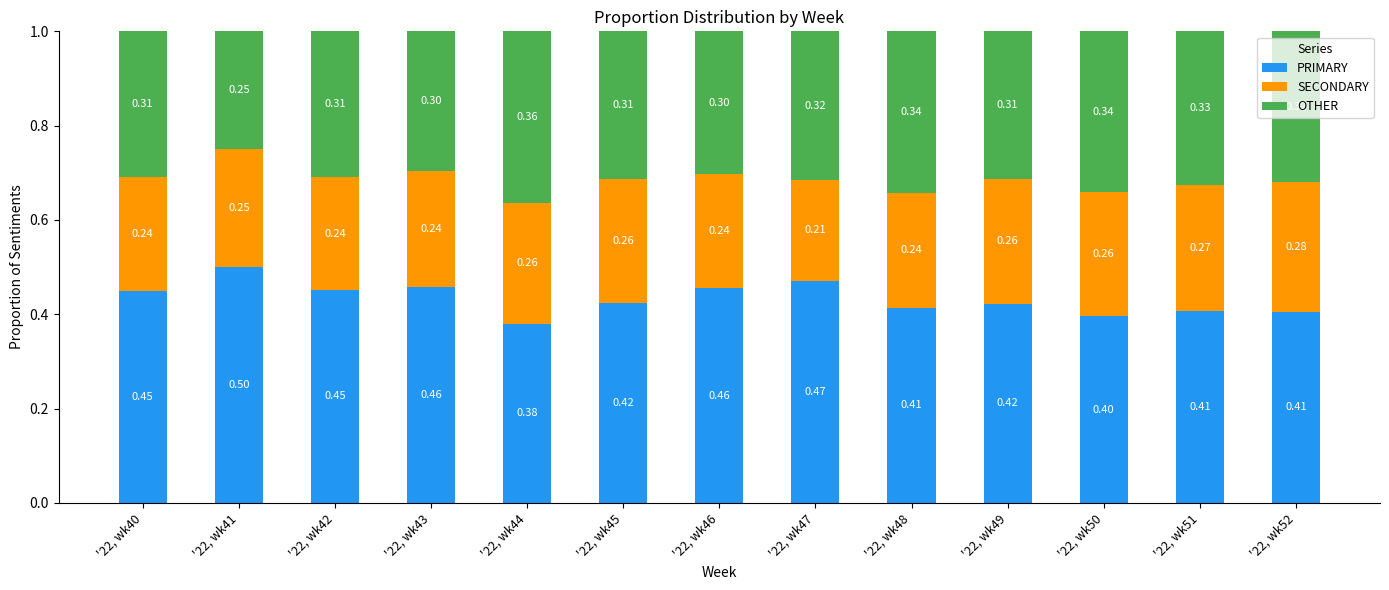

True or false: PRIMARY has a value of 0.5 at '22, wk42.

True